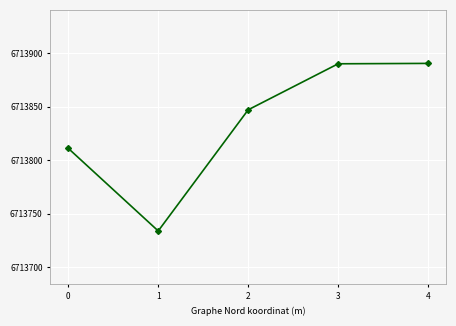

What is the difference between the maximum and minimum values?

156.6